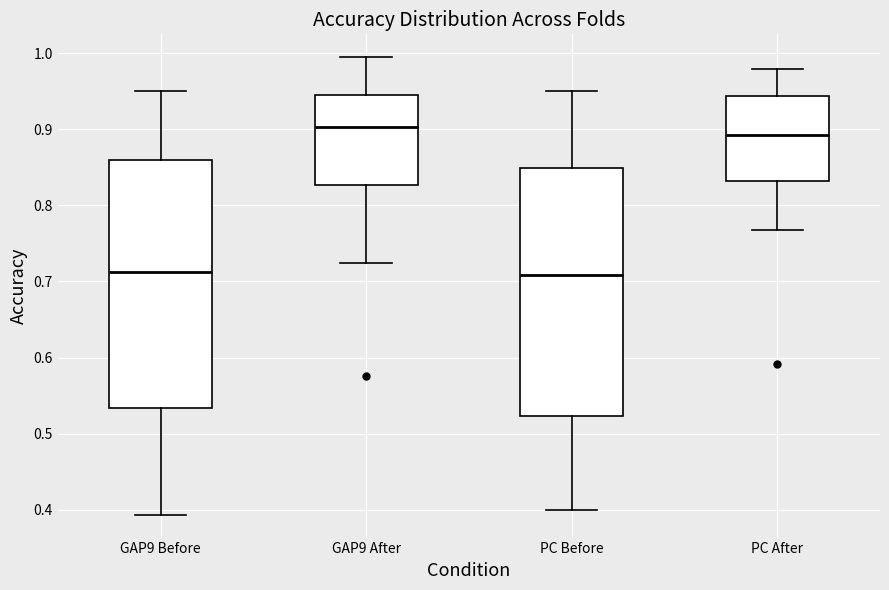

Reading left to right, transcribe this box plot: for each box, give where its median line is, the range the box spans, and where its two whiskers end, as read against the y-axis. The values are not printed on the chart, so give them approximately, as read against the axis.

GAP9 Before: median 0.71, box 0.53 to 0.86, whiskers 0.39 to 0.95
GAP9 After: median 0.90, box 0.83 to 0.95, whiskers 0.72 to 0.99
PC Before: median 0.71, box 0.52 to 0.85, whiskers 0.40 to 0.95
PC After: median 0.89, box 0.83 to 0.94, whiskers 0.77 to 0.98